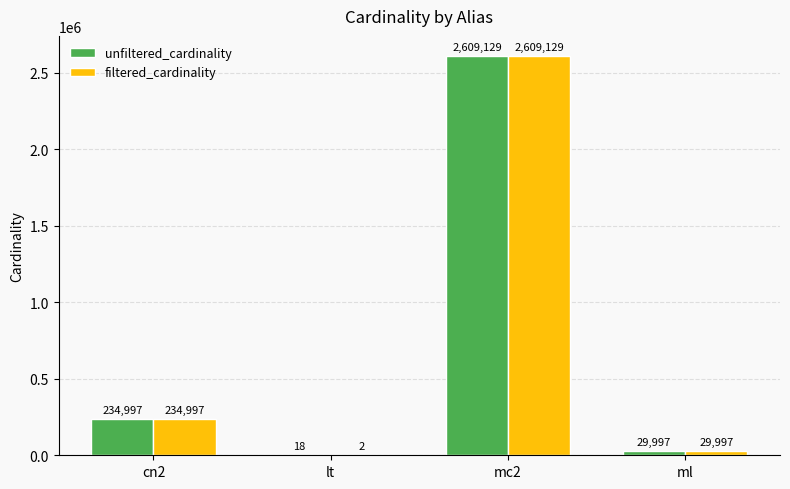

Reading right to left, transcribe all the data shown in this chart.

unfiltered_cardinality: ml=29997	mc2=2609129	lt=18	cn2=234997
filtered_cardinality: ml=29997	mc2=2609129	lt=2	cn2=234997